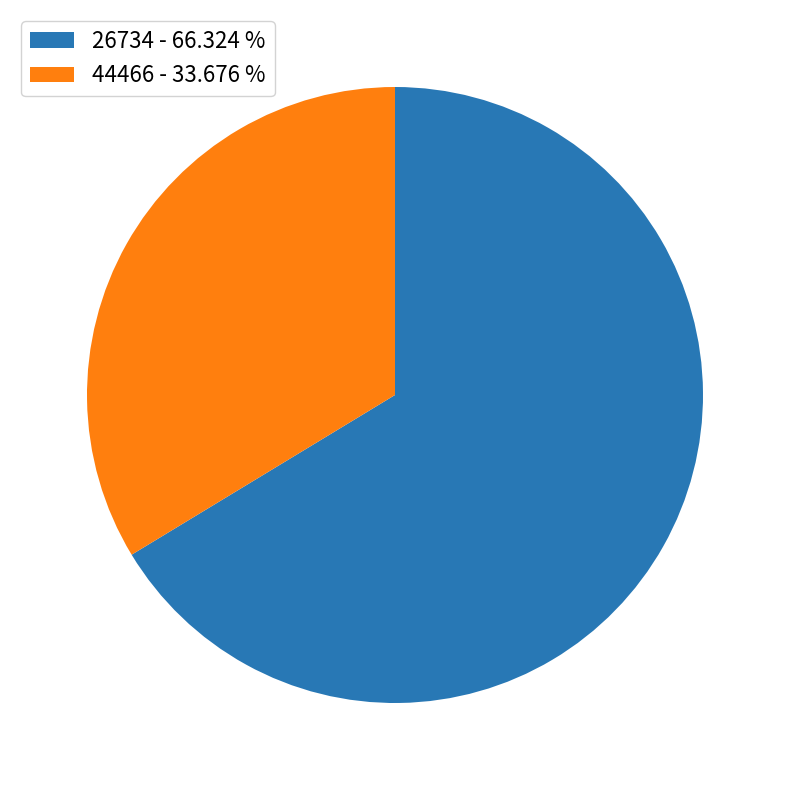

Combined, do 26734 - 66.324 % and 44466 - 33.676 % account for over 50%?

Yes